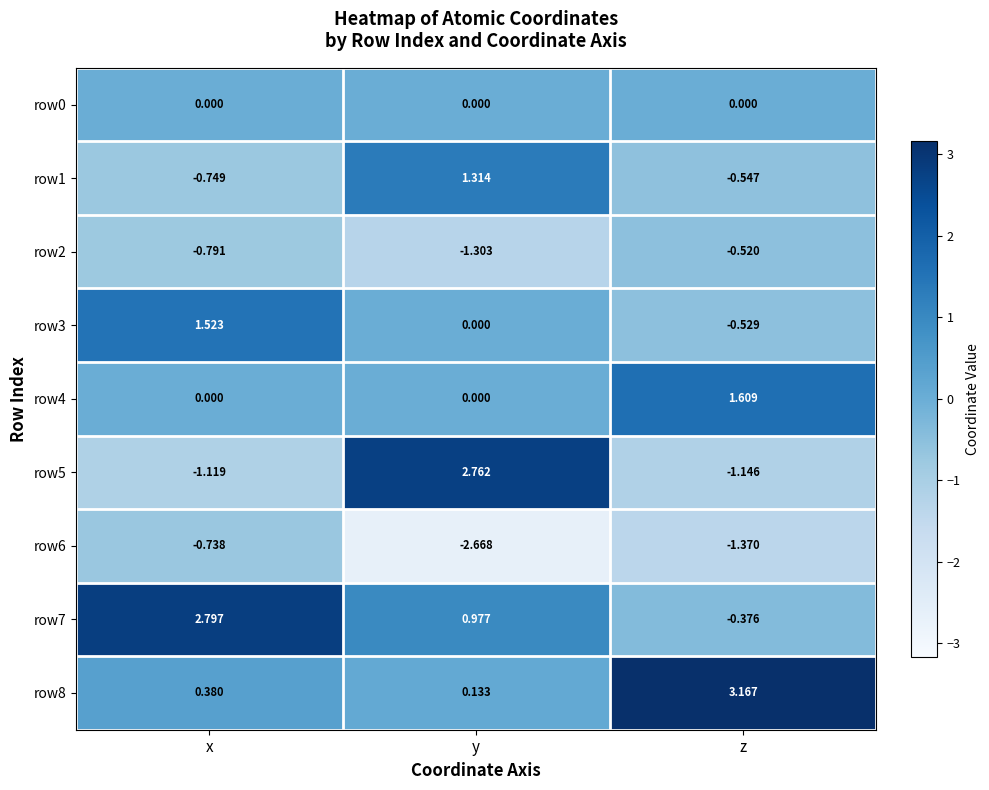

Rank the categories by row7 value from highest to lowest.

x, y, z